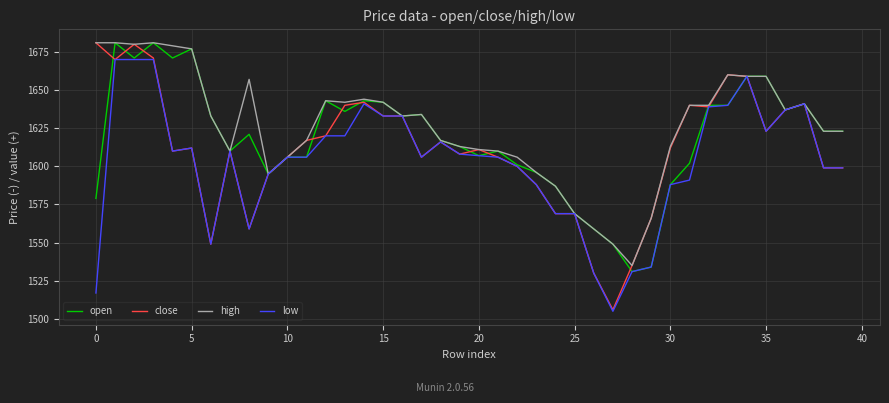

What is the difference between the maximum and minimum values in the close series?

175